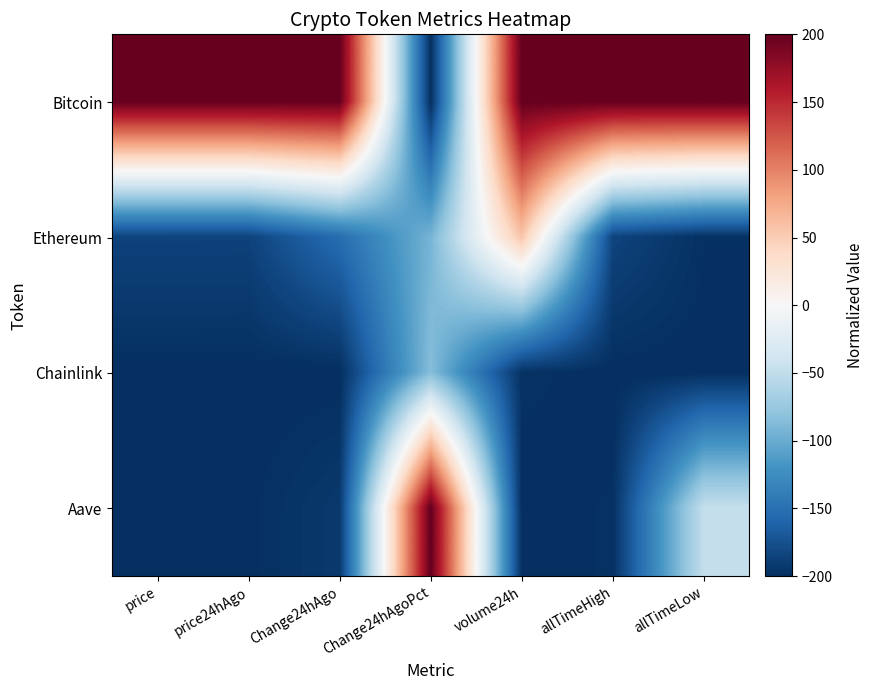

Count the number of data series in this chart.

4